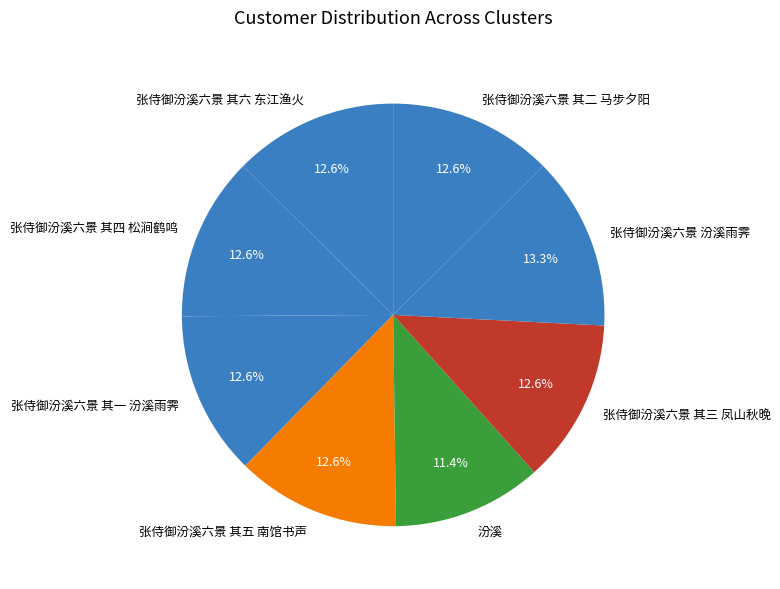

Is 张侍御汾溪六景 其五 南馆书声 the majority of the pie?

No